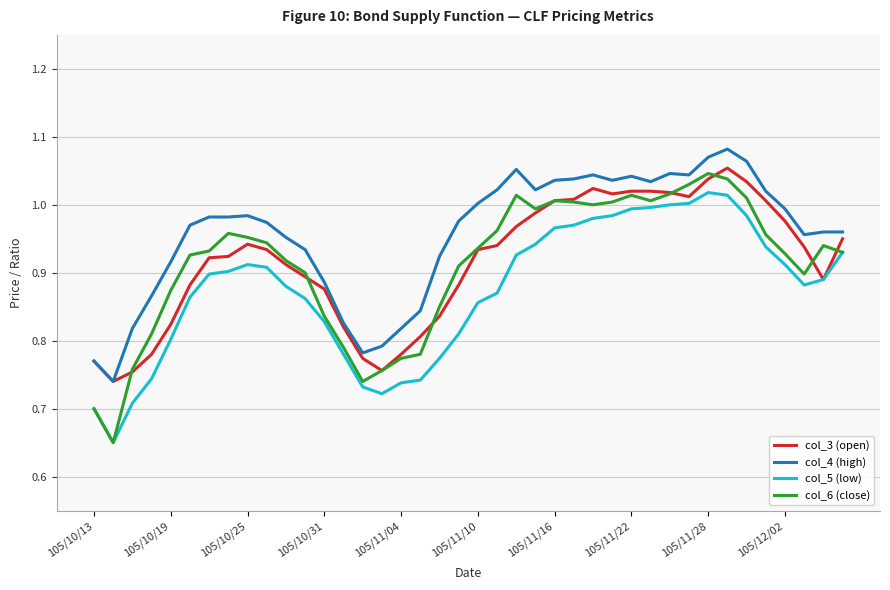

True or false: col_6 (close) and col_4 (high) cross at least once.

False